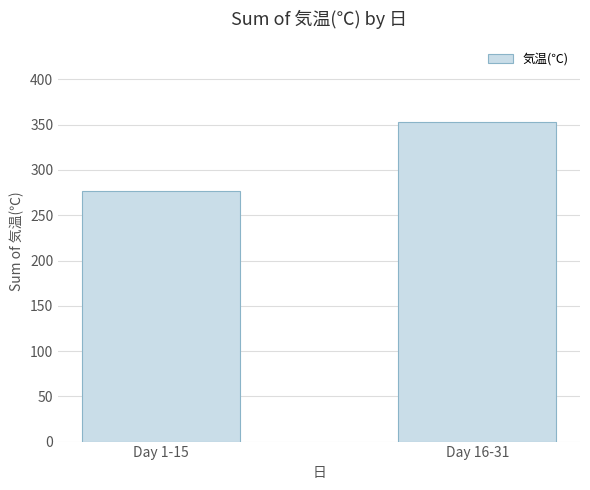

What is the change in value from Day 1-15 to Day 16-31?

+76.5